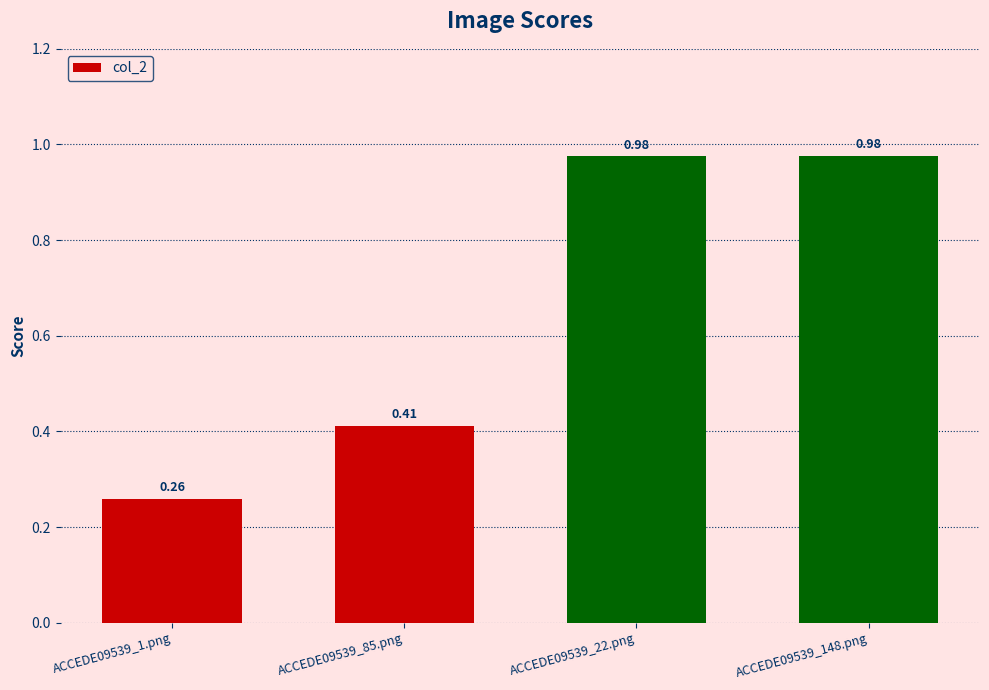

What is the difference between the values at ACCEDE09539_85.png and ACCEDE09539_148.png?

0.6